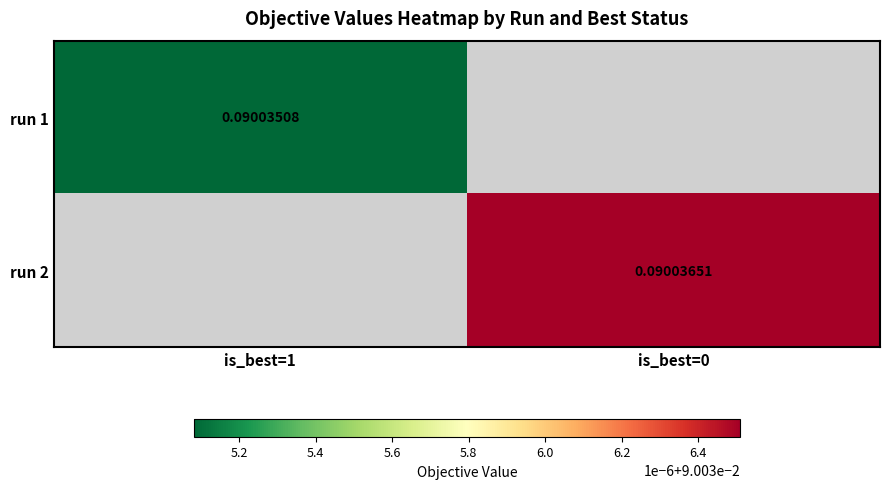

Which category has the lowest value in the run 1 series?

is_best=1